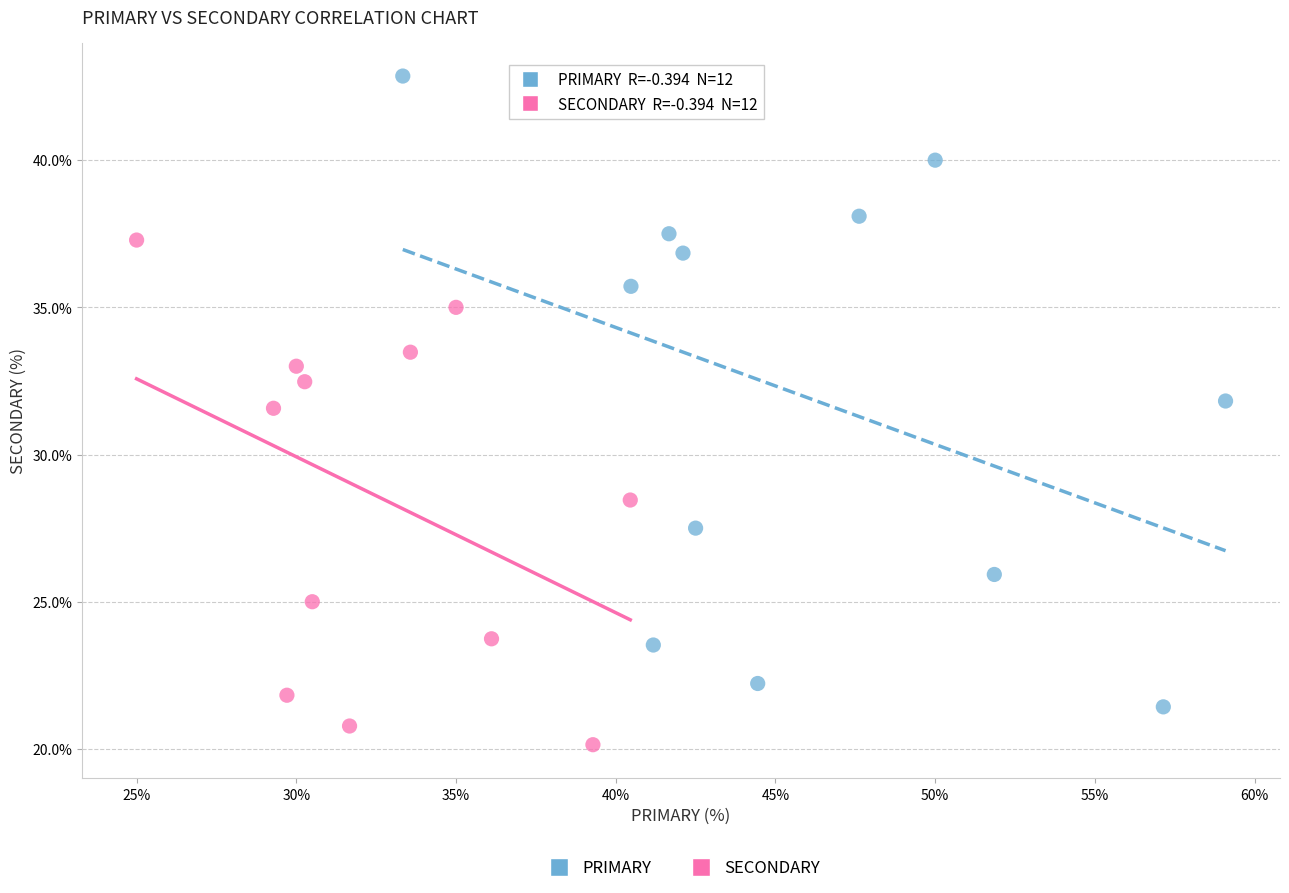

Which series contains the lowest Y value?

SECONDARY